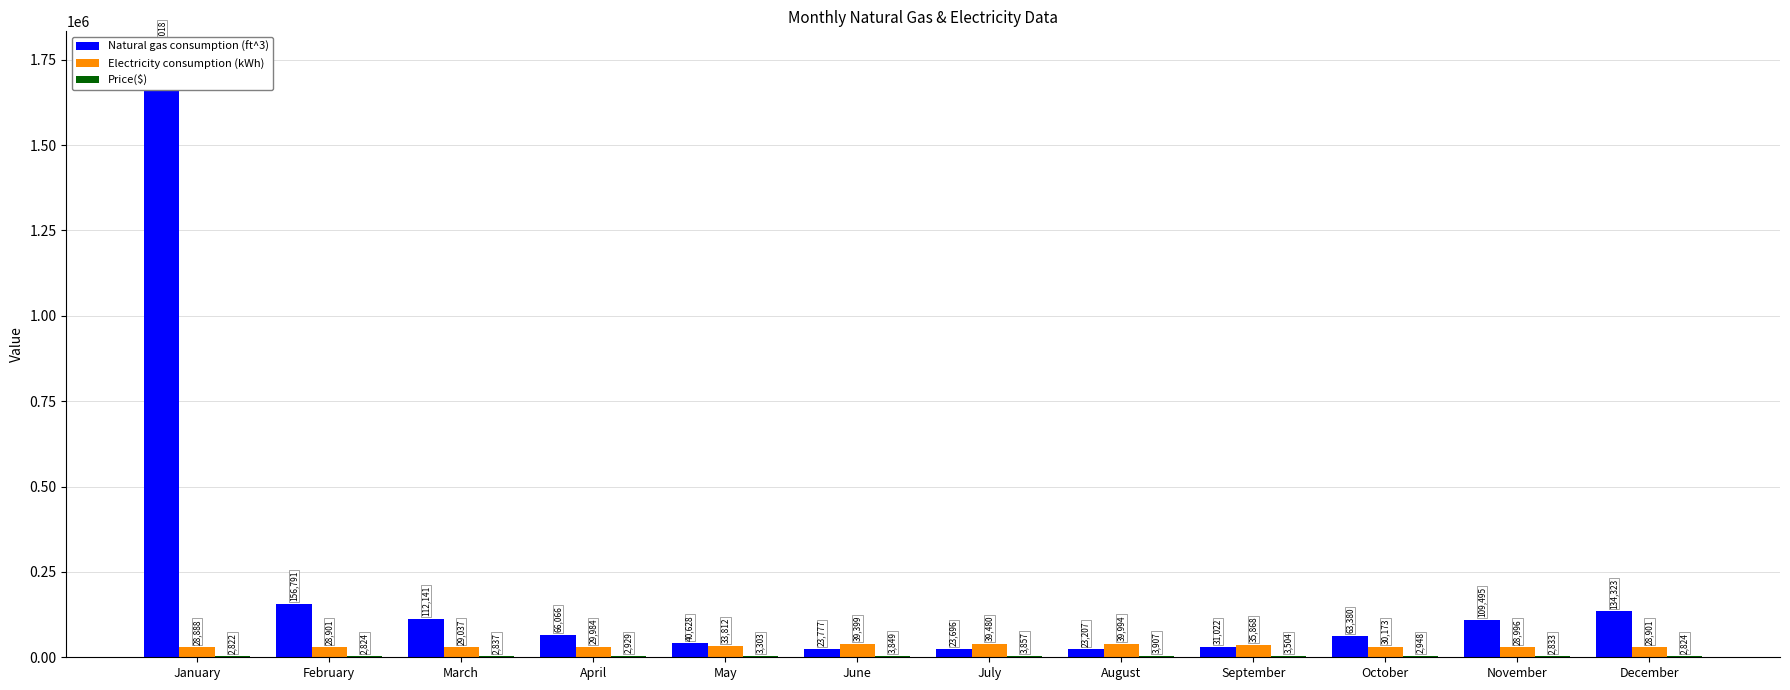

Read the Electricity consumption (kWh) value at May.

33812.0